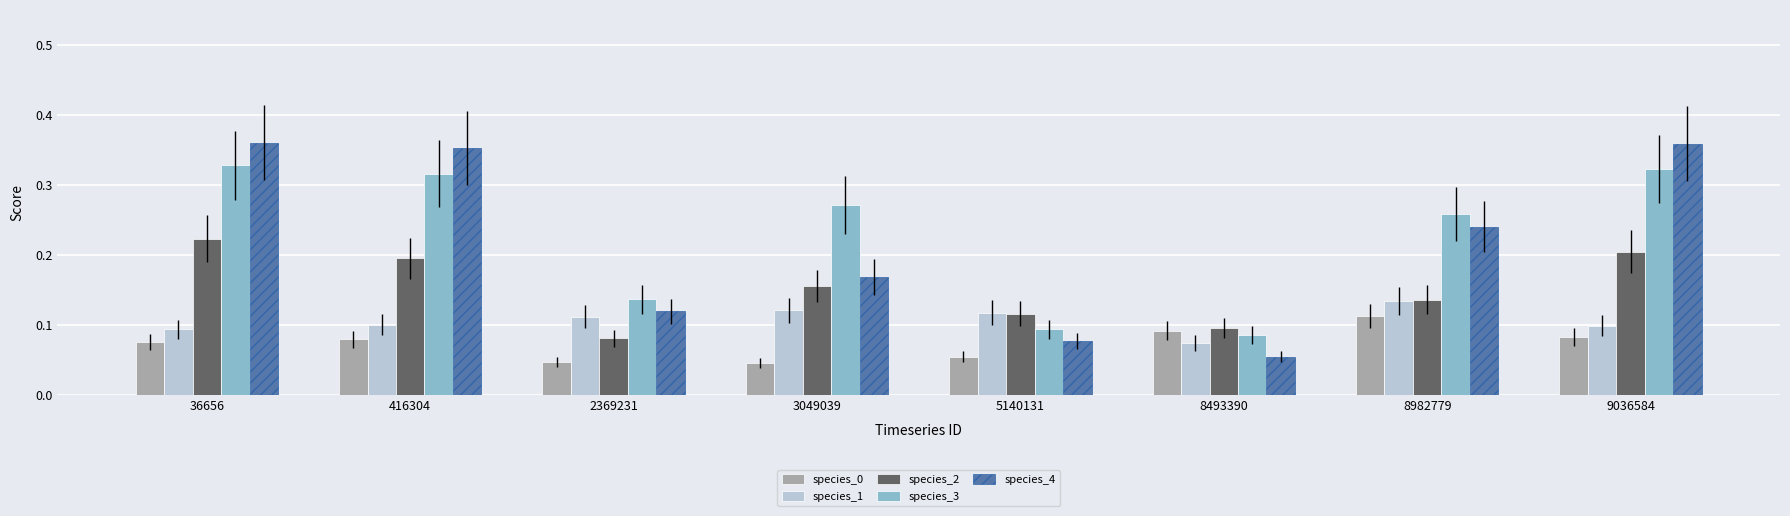

How many series are shown in this chart?

5